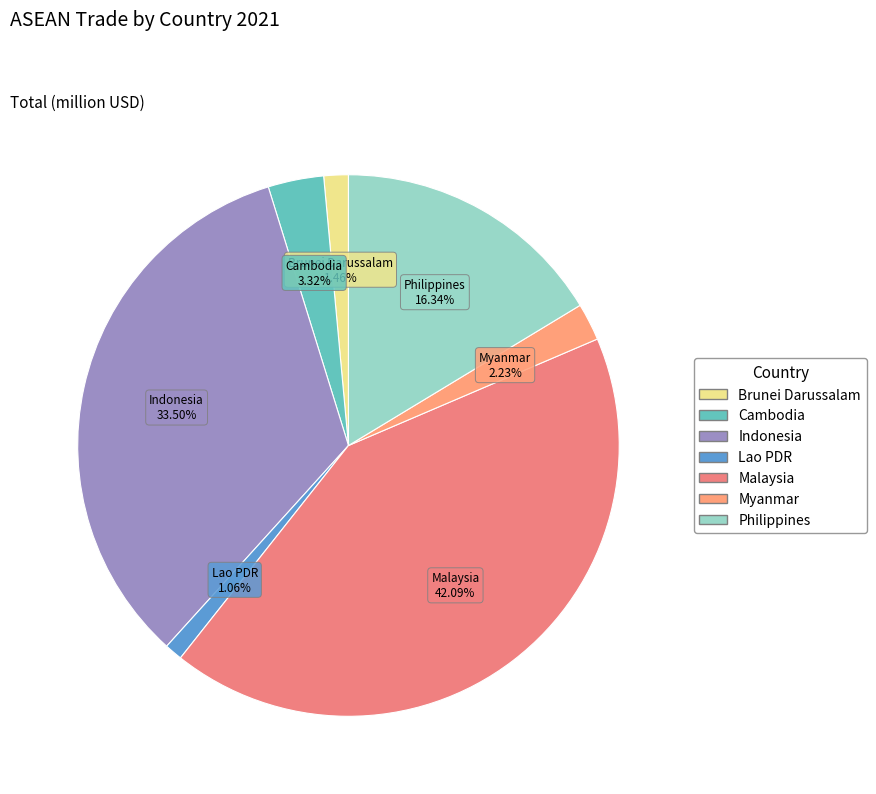

Which slice is the largest?

Malaysia